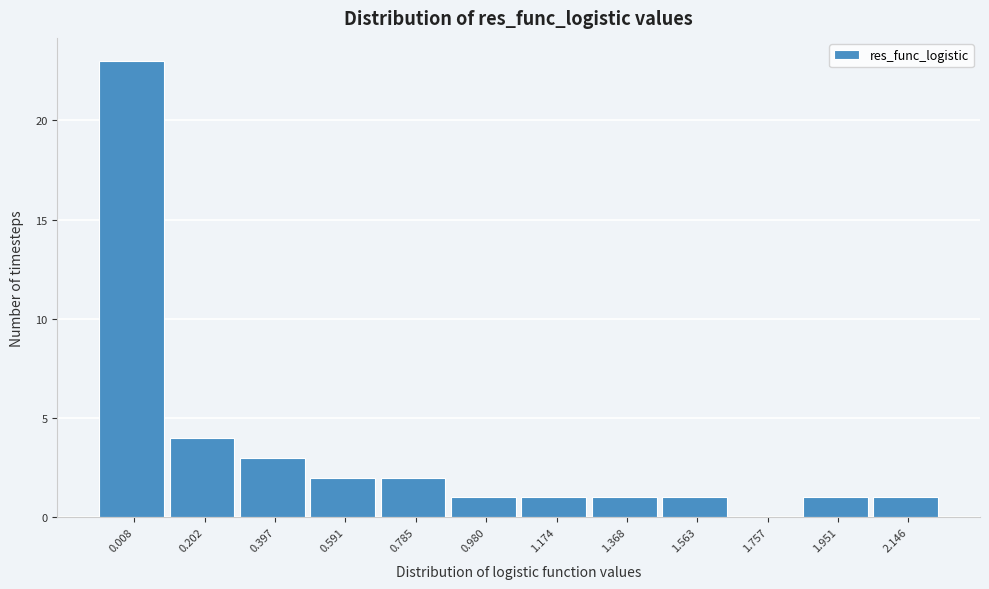

Reading left to right, list all the values displayed in this chart.

0.008=23	0.202=4	0.397=3	0.591=2	0.785=2	0.980=1	1.174=1	1.368=1	1.563=1	1.757=0	1.951=1	2.146=1